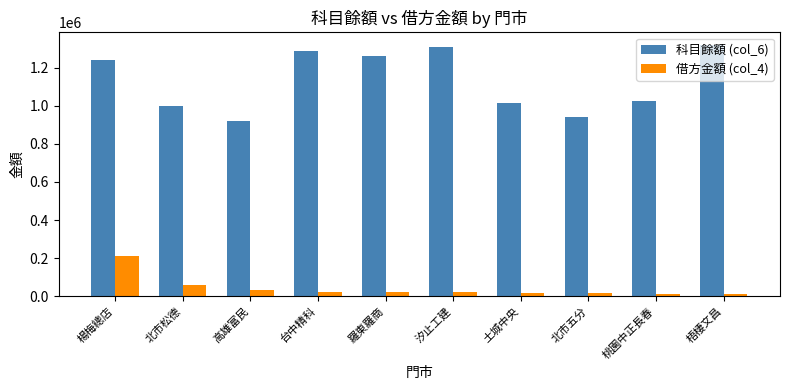

What is the difference between the highest and lowest values at 楊梅總店?

1026995